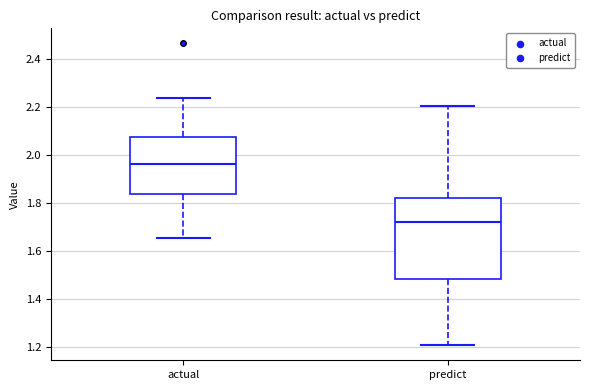

Comparing the boxes themselves (not the whiskers), which one is the tallest?

predict